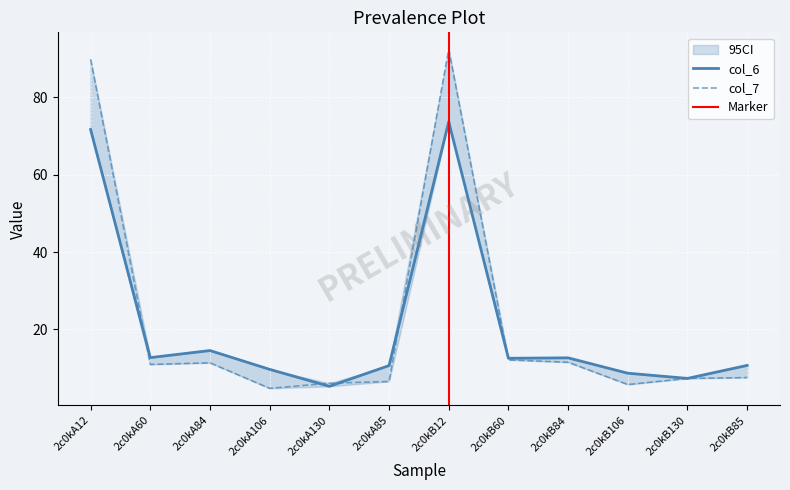

Which series has the largest total across all categories?

col_7